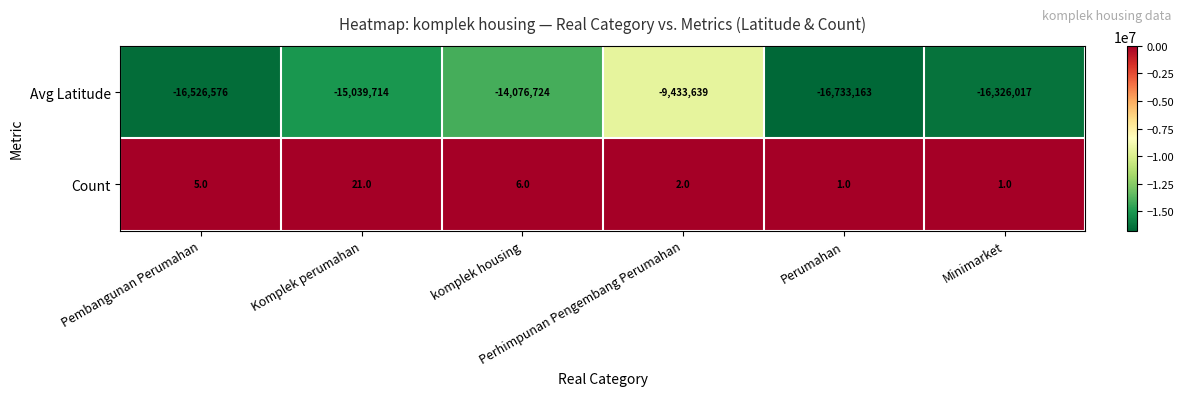

Which series changed the most between Pembangunan Perumahan and Komplek perumahan?

Avg Latitude